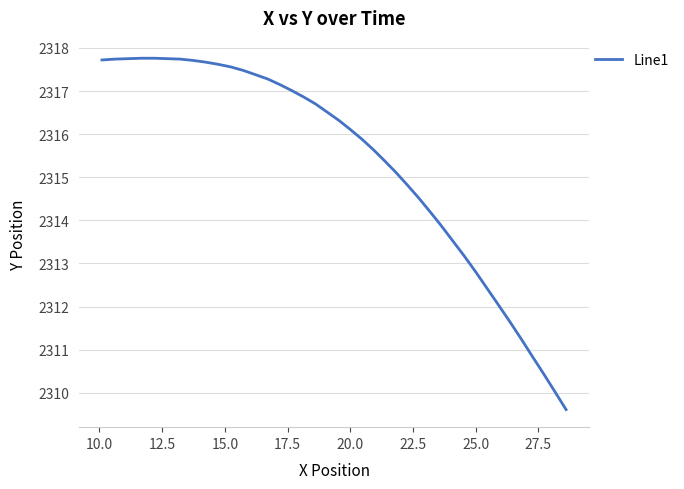

What is the greatest value displayed?

2317.8